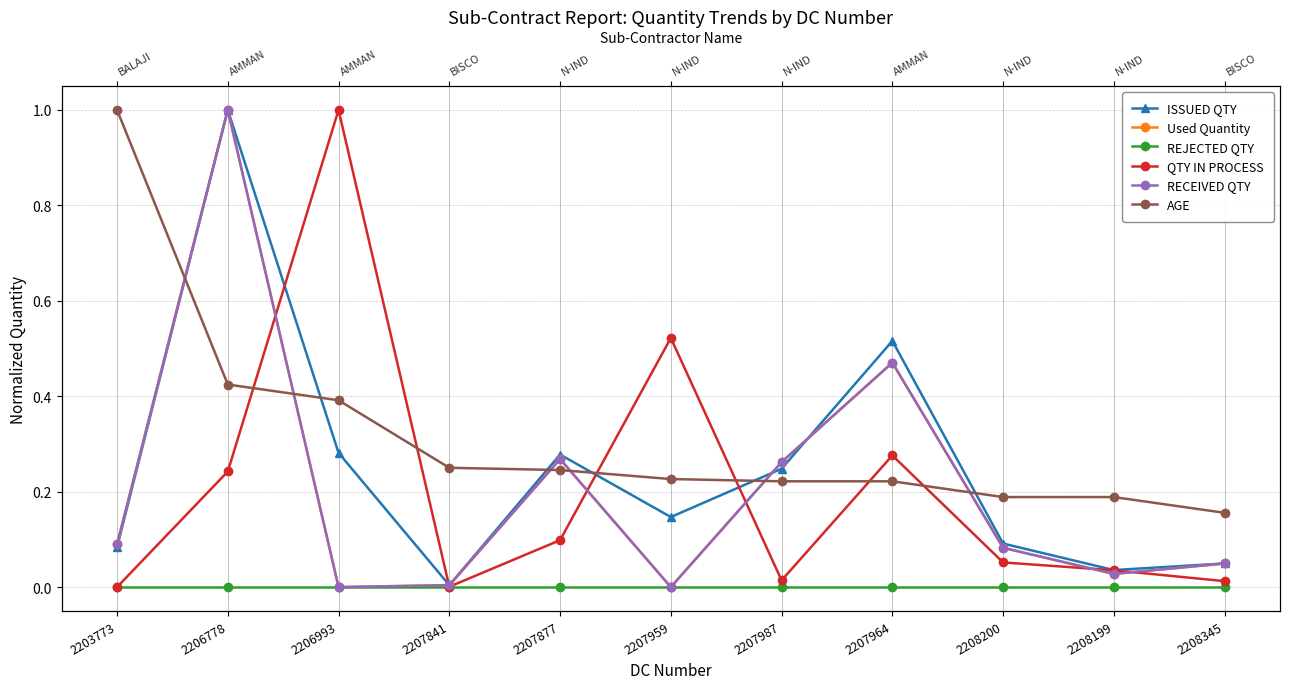

Which category has the lowest value in the AGE series?

2208345